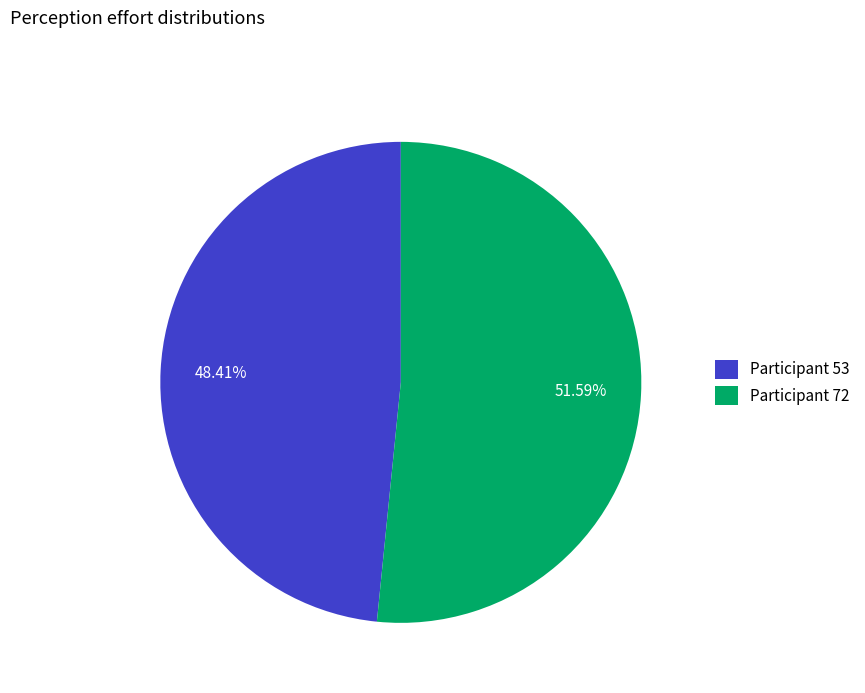

How many segments does this pie chart have?

2